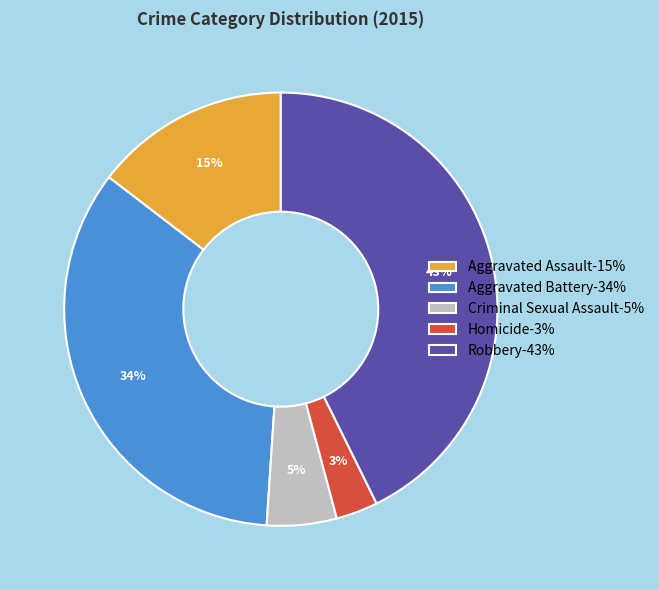

The Robbery slice represents 43% of the pie. True or false?

True